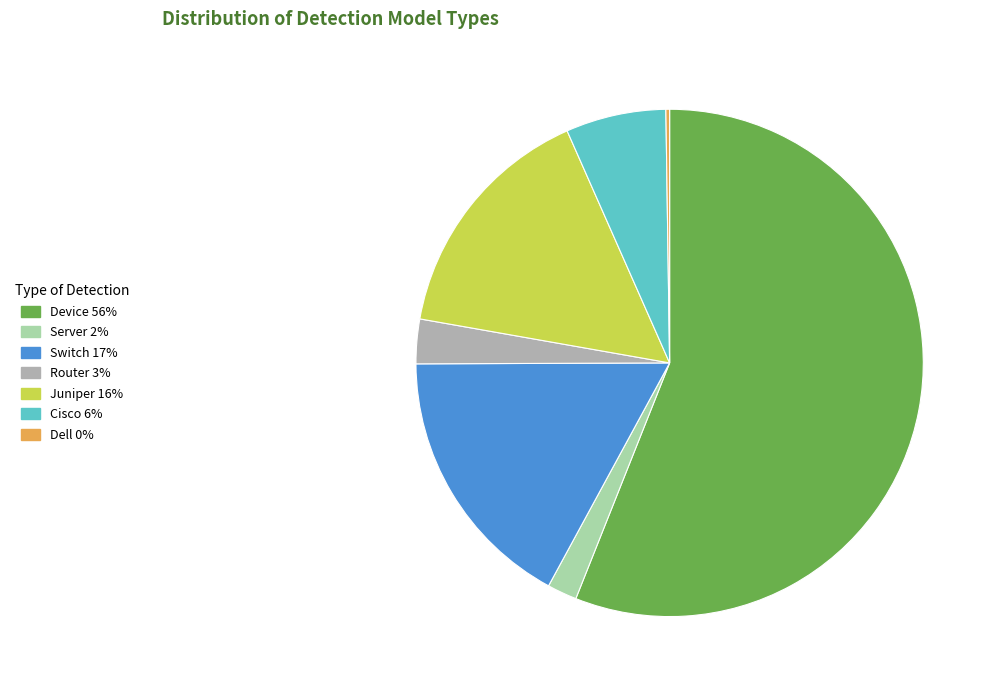

What is the largest slice in the pie chart?

Device